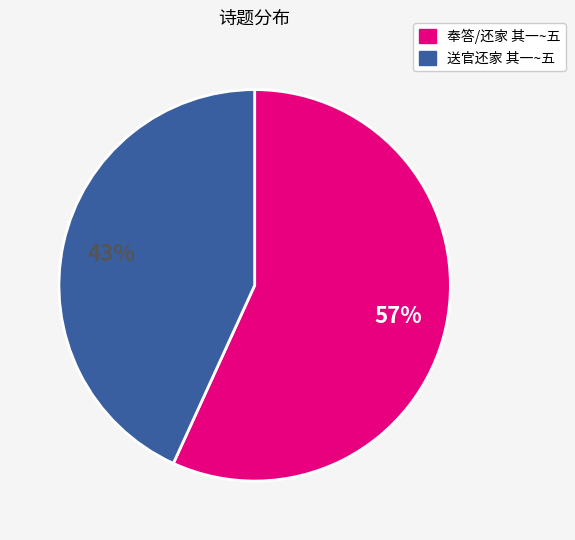

To the nearest percent, what portion does 送官还家 其一~五 represent?

43%